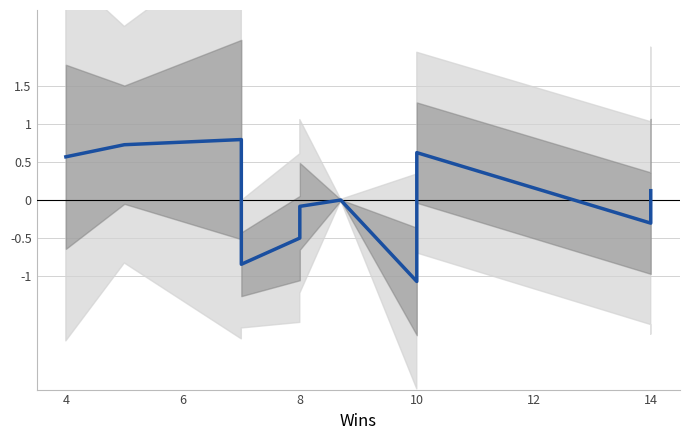

The chart shows a value of 0.1 at 14. True or false?

False